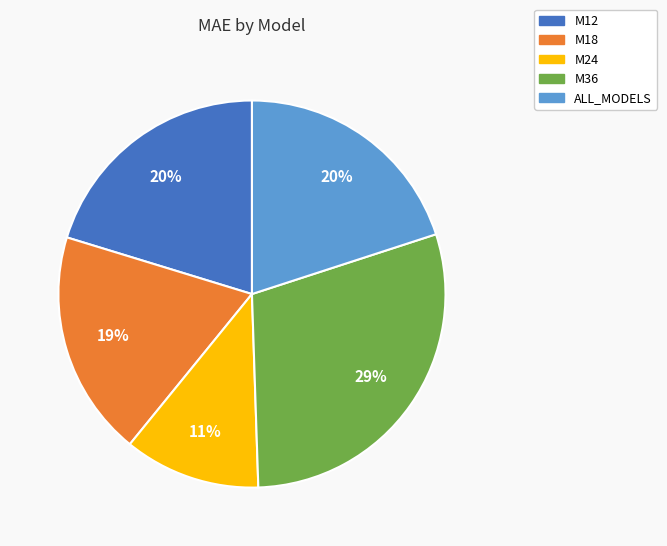

The M36 slice represents 29% of the pie. True or false?

True